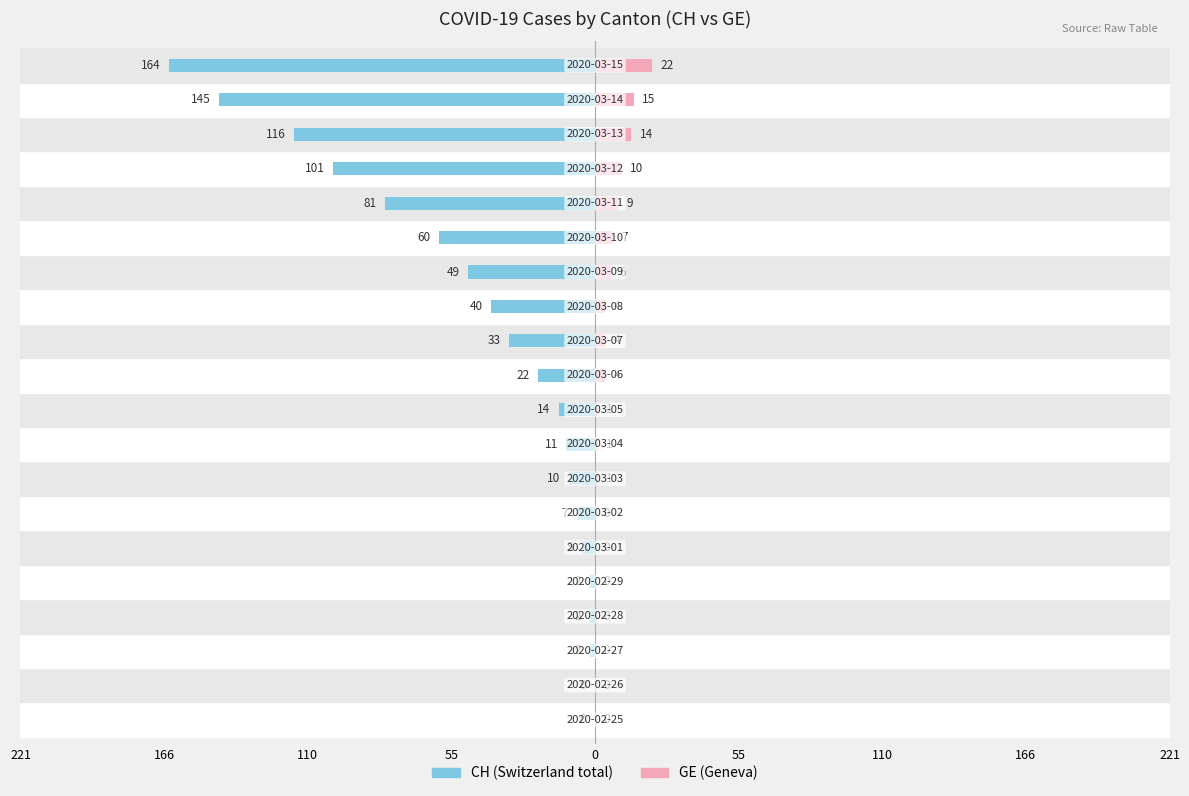

True or false: CH has a value of -5 at 55.

True